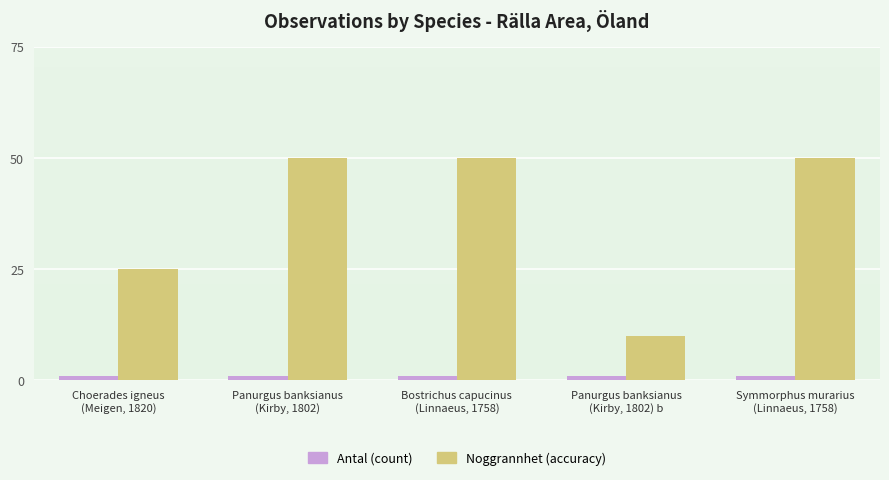

Which series has the largest range (max minus min)?

Noggrannhet (accuracy)